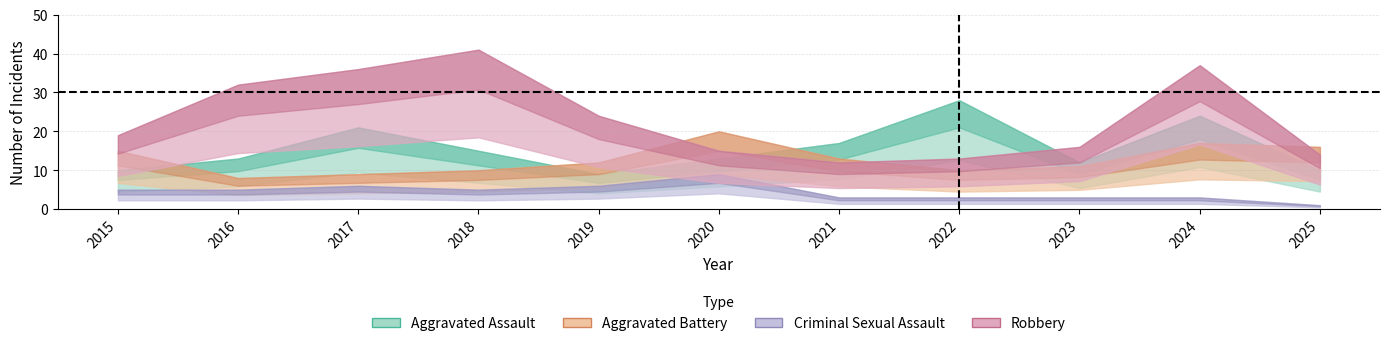

Is the value of Aggravated Battery at 2025 greater than the value of Aggravated Assault at 2023?

Yes